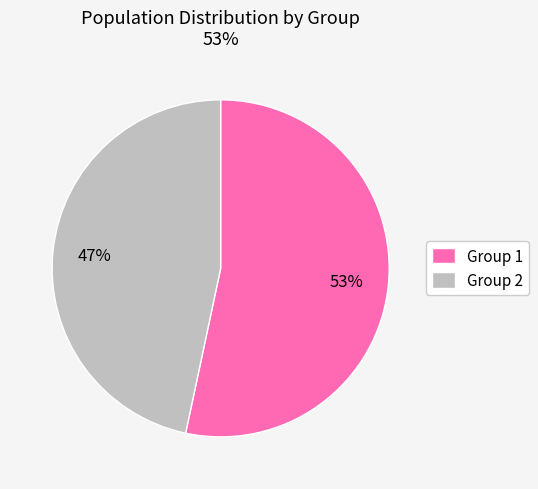

Is there any slice that represents more than half of the pie?

Yes